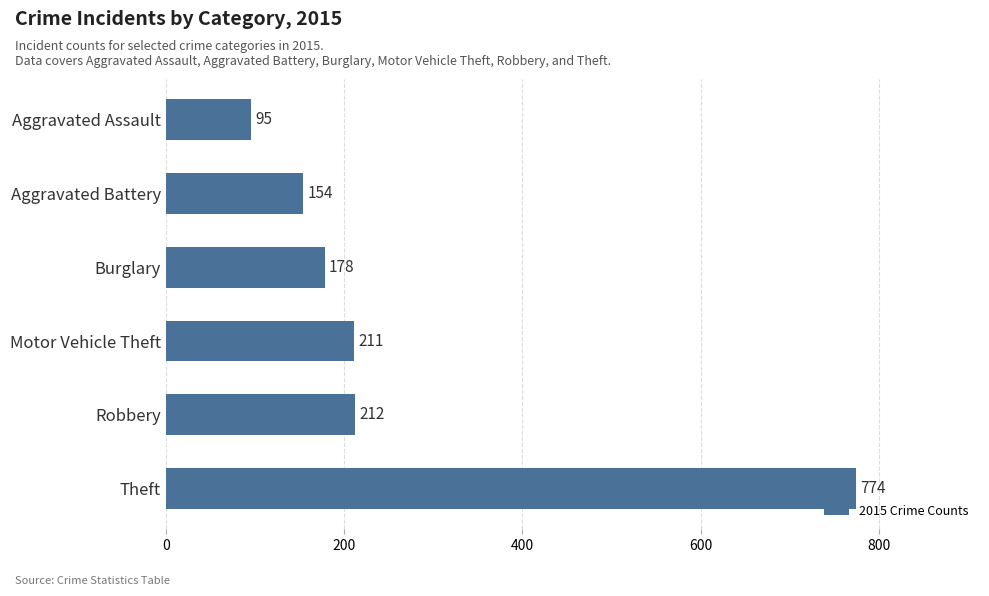

At which label is the value closest to 434?

Robbery